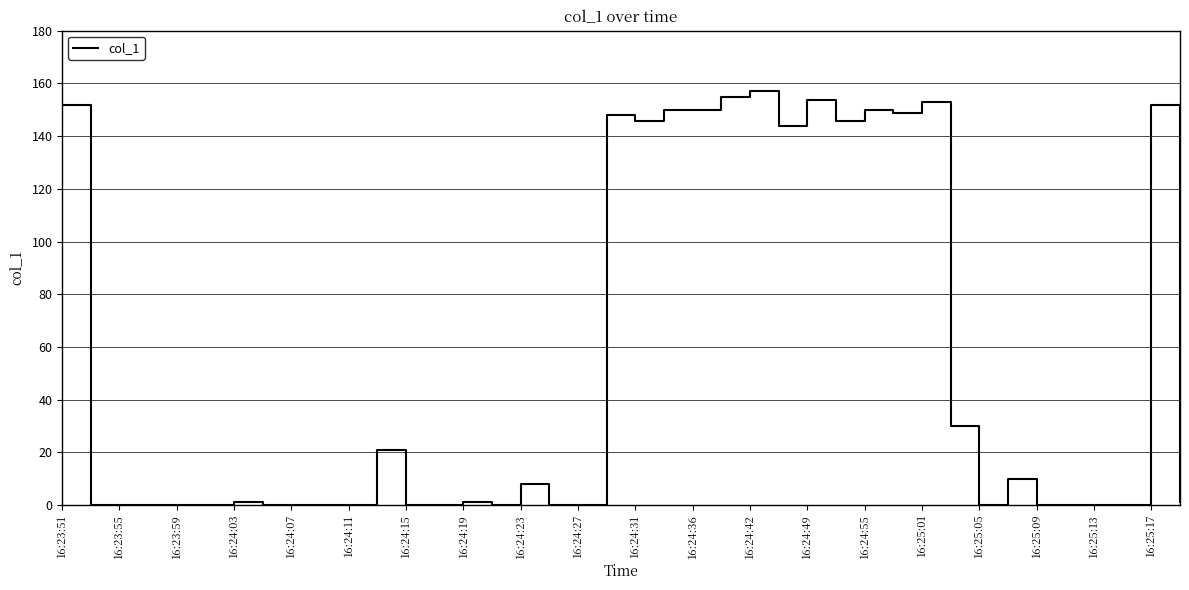

How many series are shown in this chart?

1